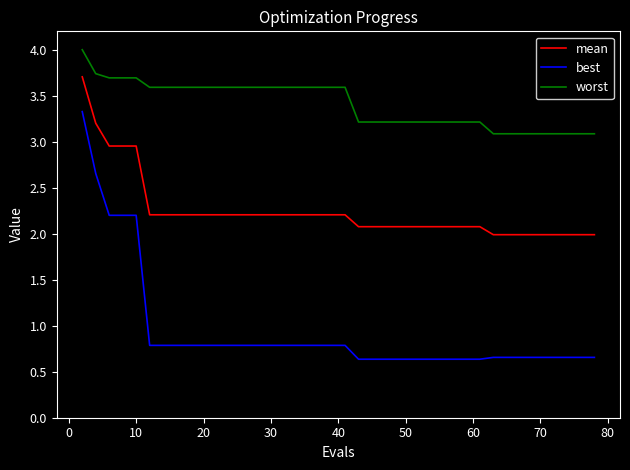

True or false: best and worst intersect in this chart.

False